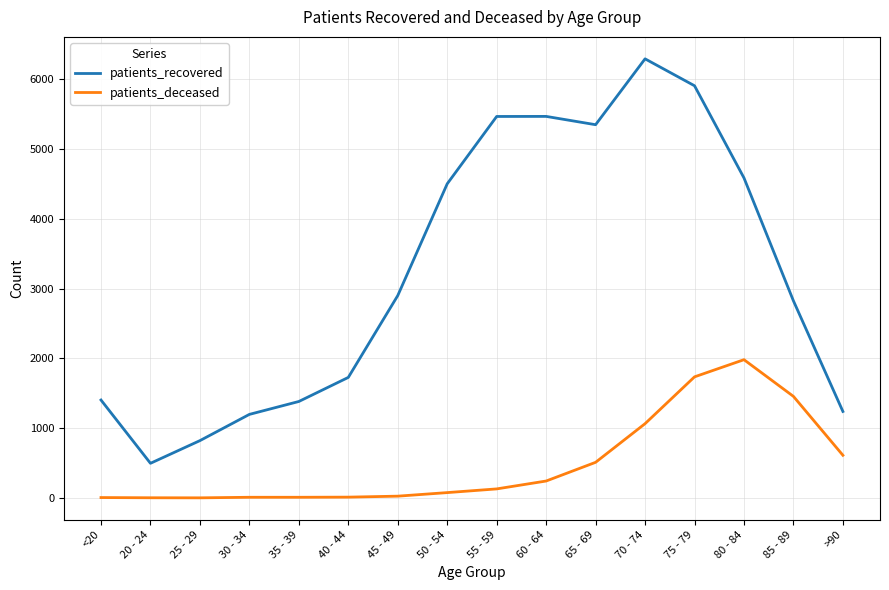

List the series in order of their overall mean, lowest first.

patients_deceased, patients_recovered